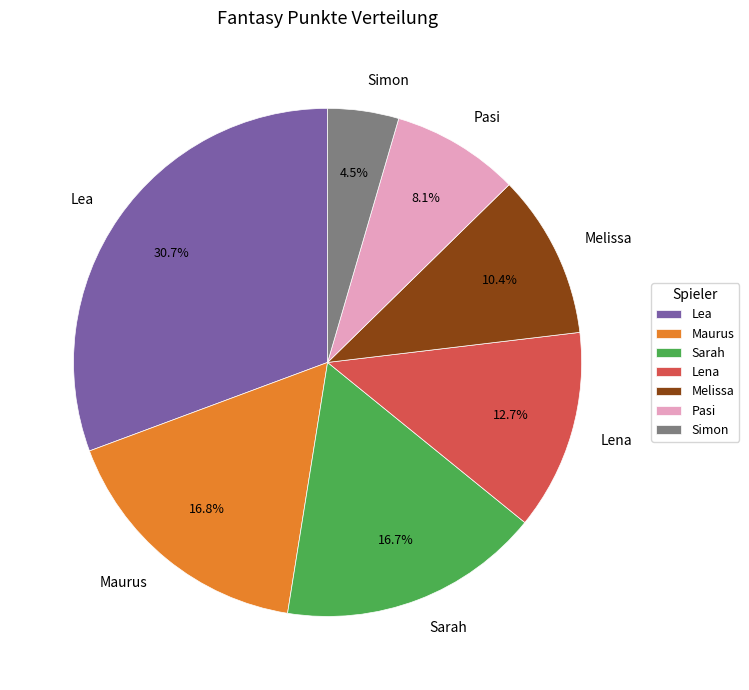

To the nearest percent, what is the difference between the Pasi and Melissa slice percentages?

2%